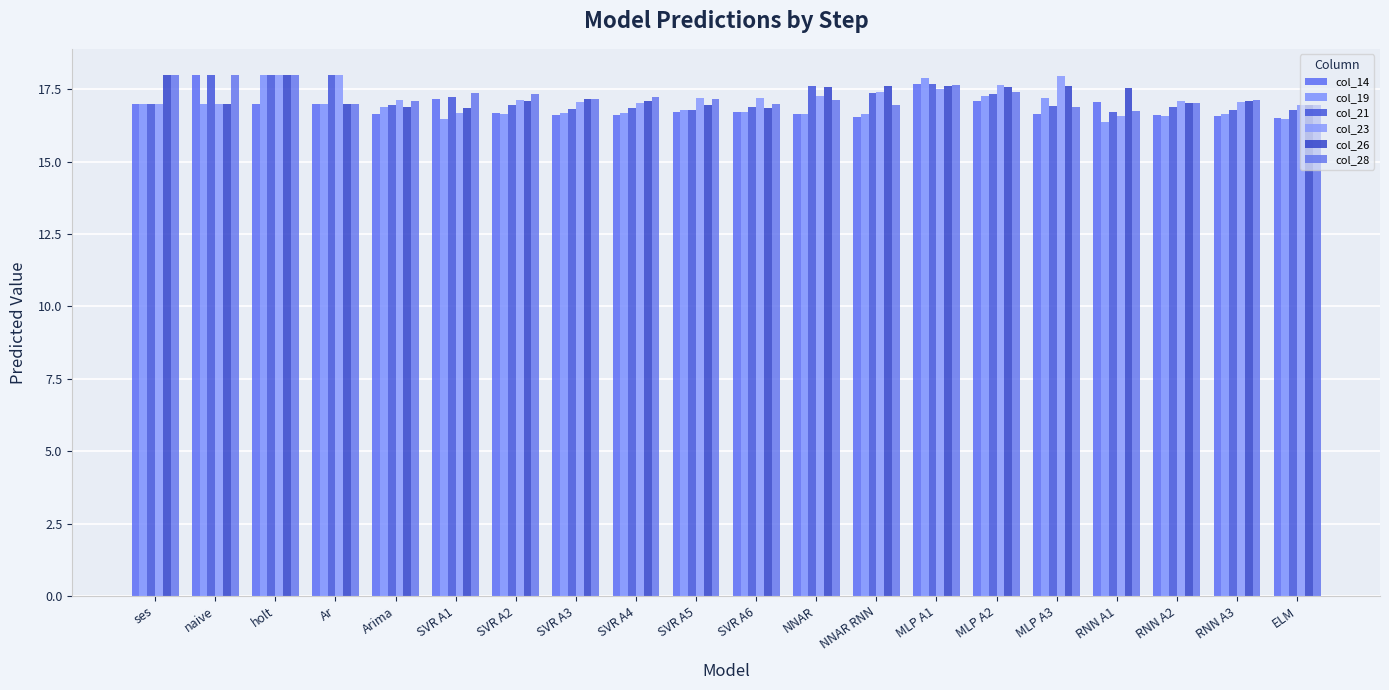

At which category is the sum across all series the highest?

holt